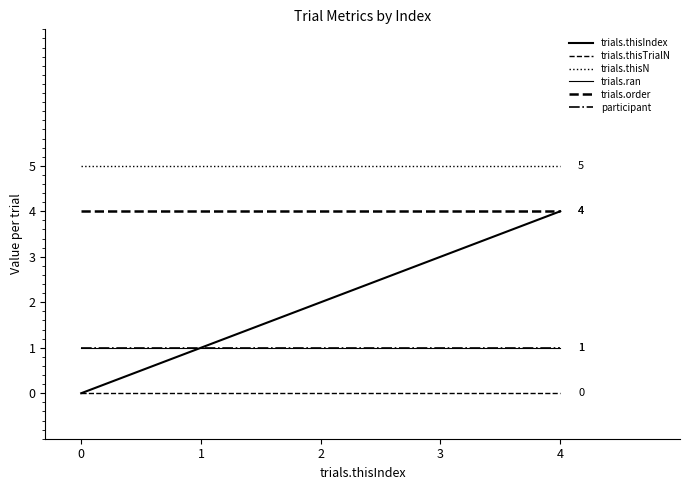

How many trials.thisIndex values are between 1 and 3?

3